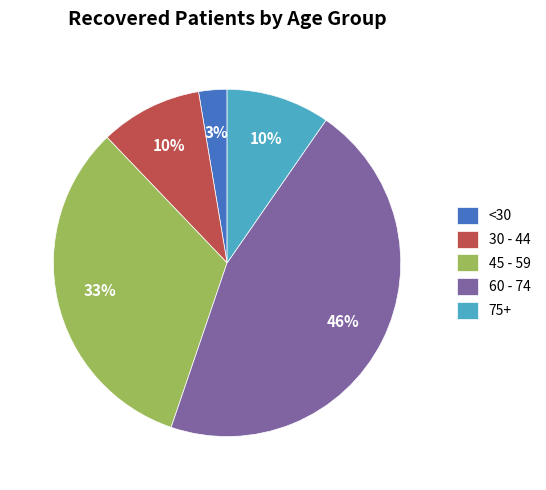

To the nearest percent, what is the difference between the 30 - 44 and <30 slice percentages?

7%